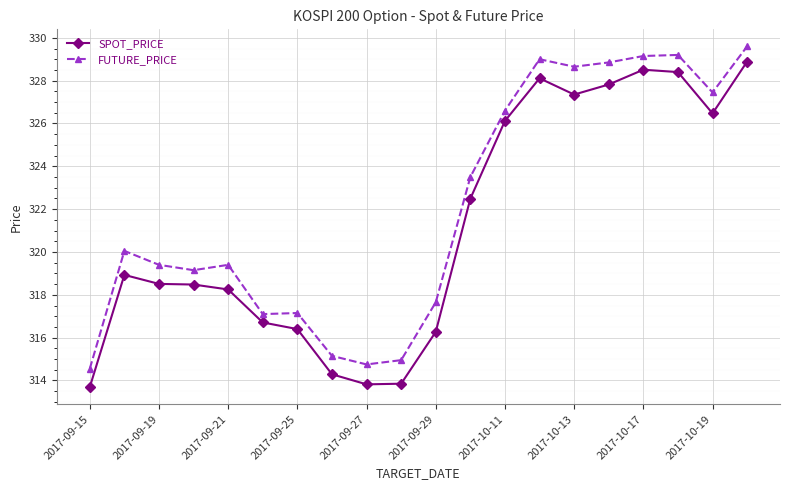

What is the value of the SPOT_PRICE point at the 3rd from the left?

318.5